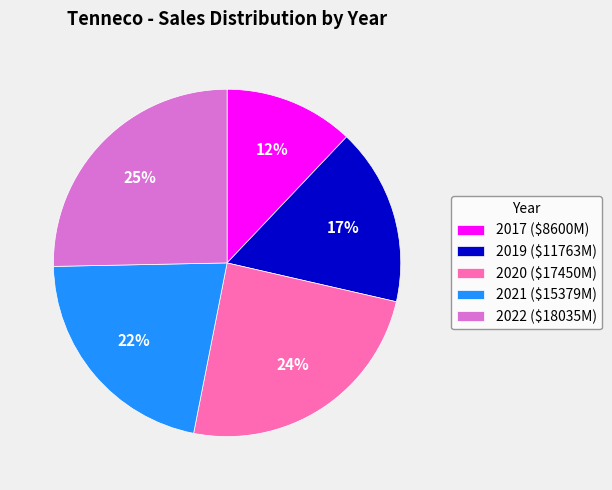

The 2020 slice represents 37% of the pie. True or false?

False